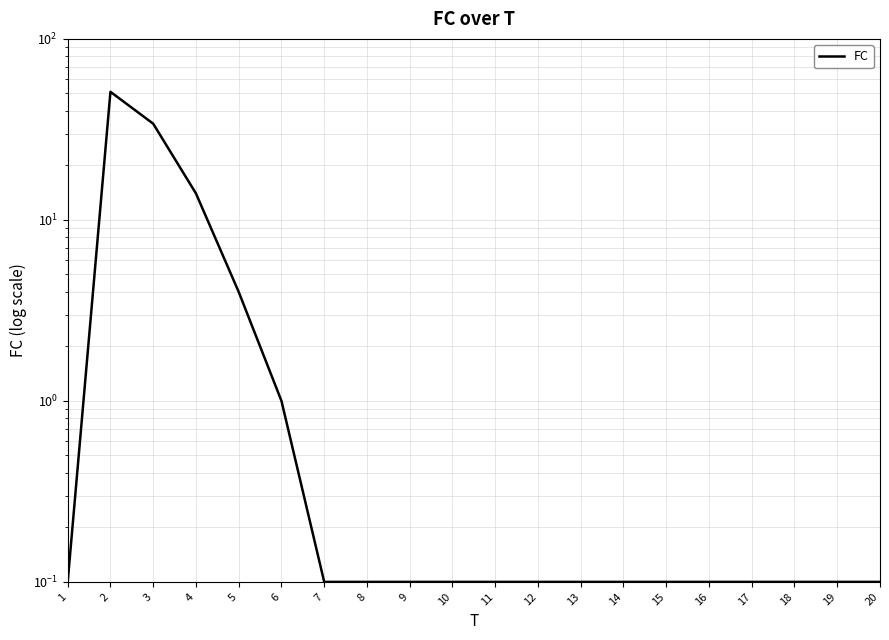

Reading right to left, what are all the values shown in this chart?

20=0.1	19=0.1	18=0.1	17=0.1	16=0.1	15=0.1	14=0.1	13=0.1	12=0.1	11=0.1	10=0.1	9=0.1	8=0.1	7=0.1	6=1.0	5=4.0	4=14.0	3=34.0	2=51.0	1=0.1